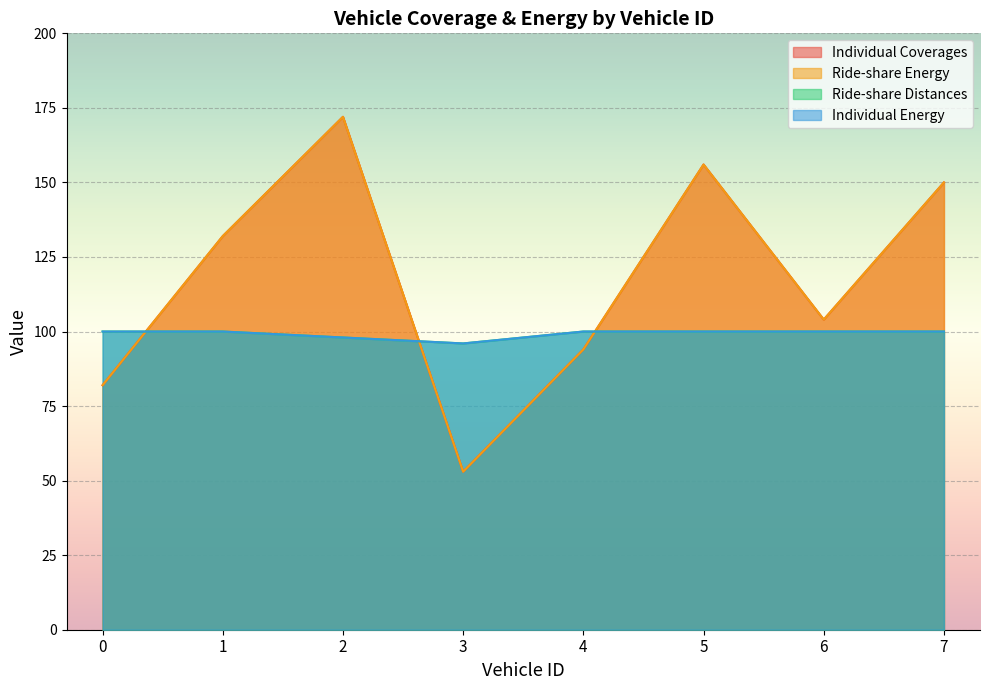

What is the value of the Individual Coverages point at the 1st from the left?

82